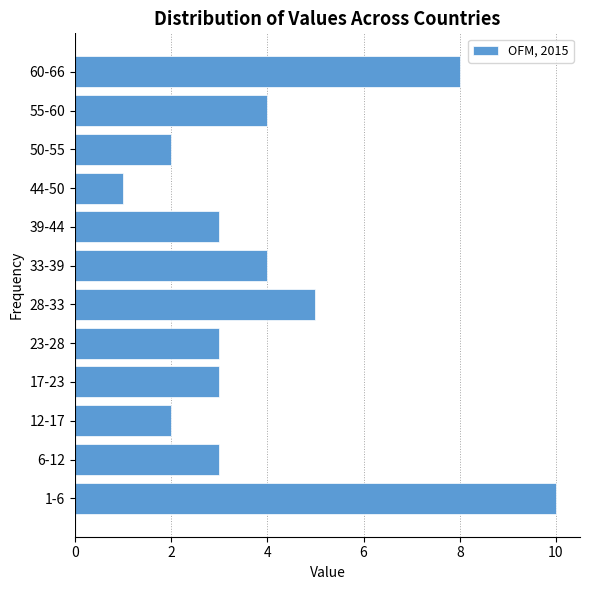

Reading bottom to top, what are all the values shown in this chart?

10	3	2	3	3	5	4	3	1	2	4	8